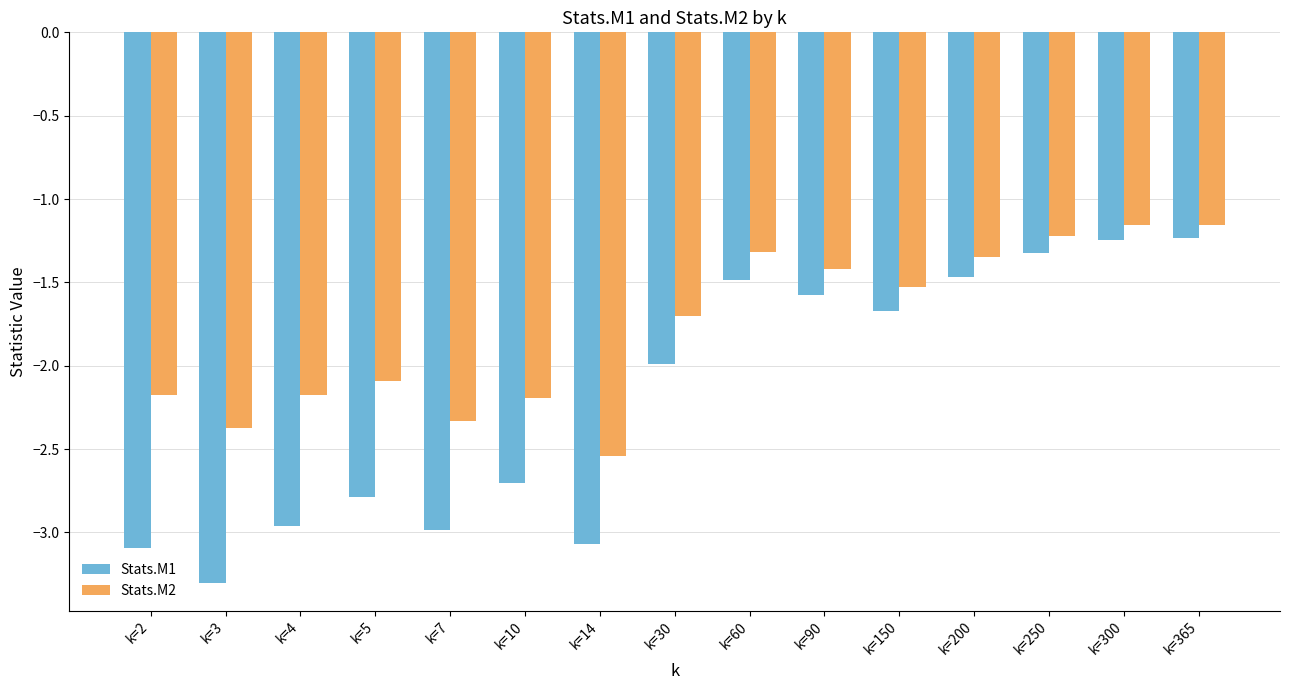

How many distinct data groups are displayed?

2